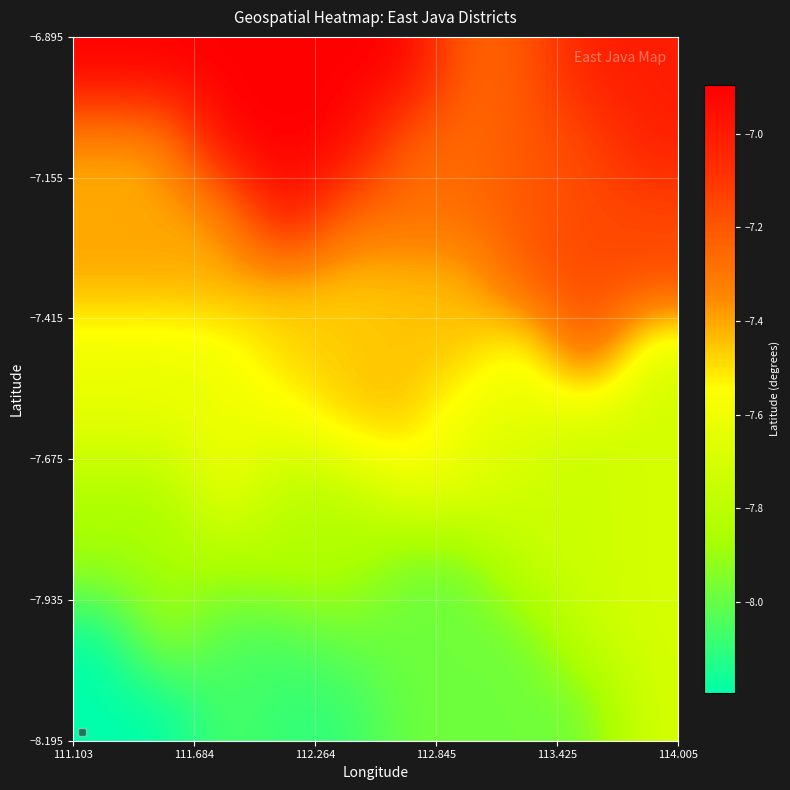

What is the minimum value shown in the chart?

-8.2